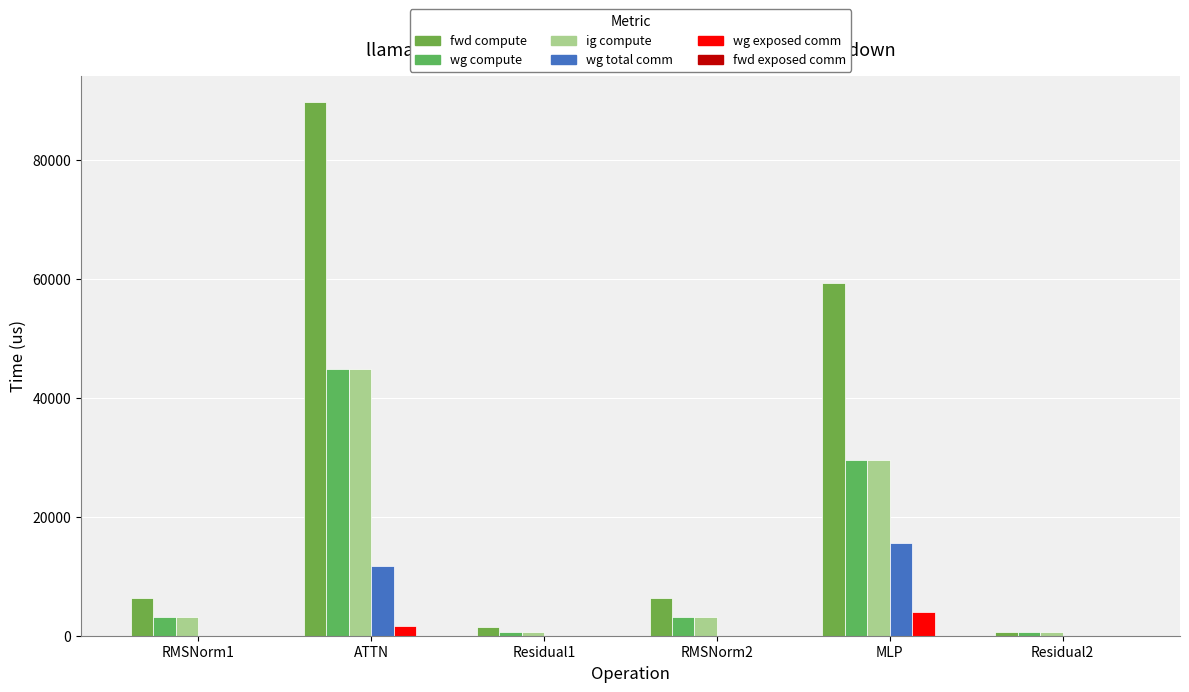

The value of wg compute at MLP is 29624.3. True or false?

True